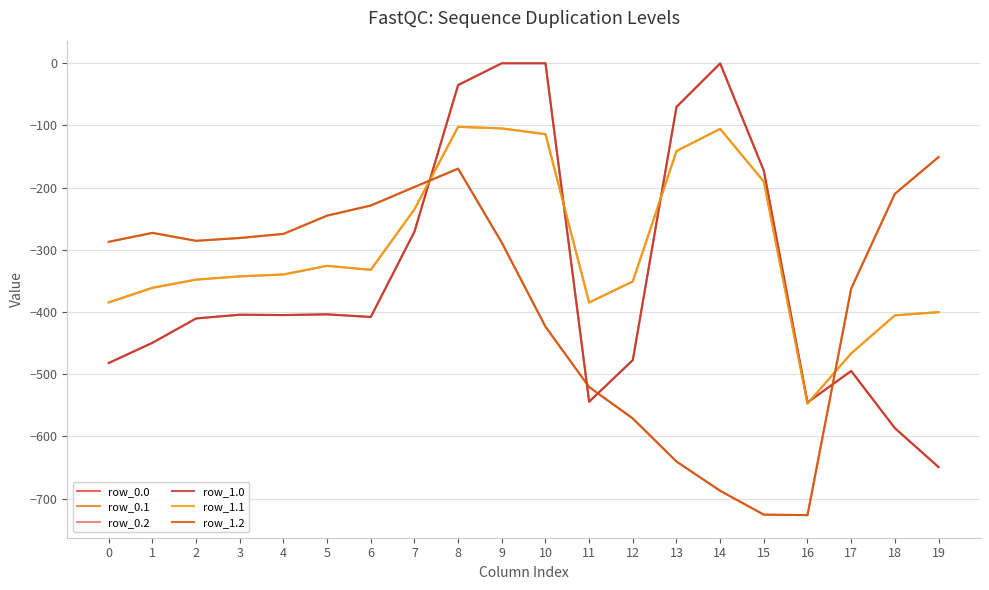

Which series has the widest spread of values?

row_0.0